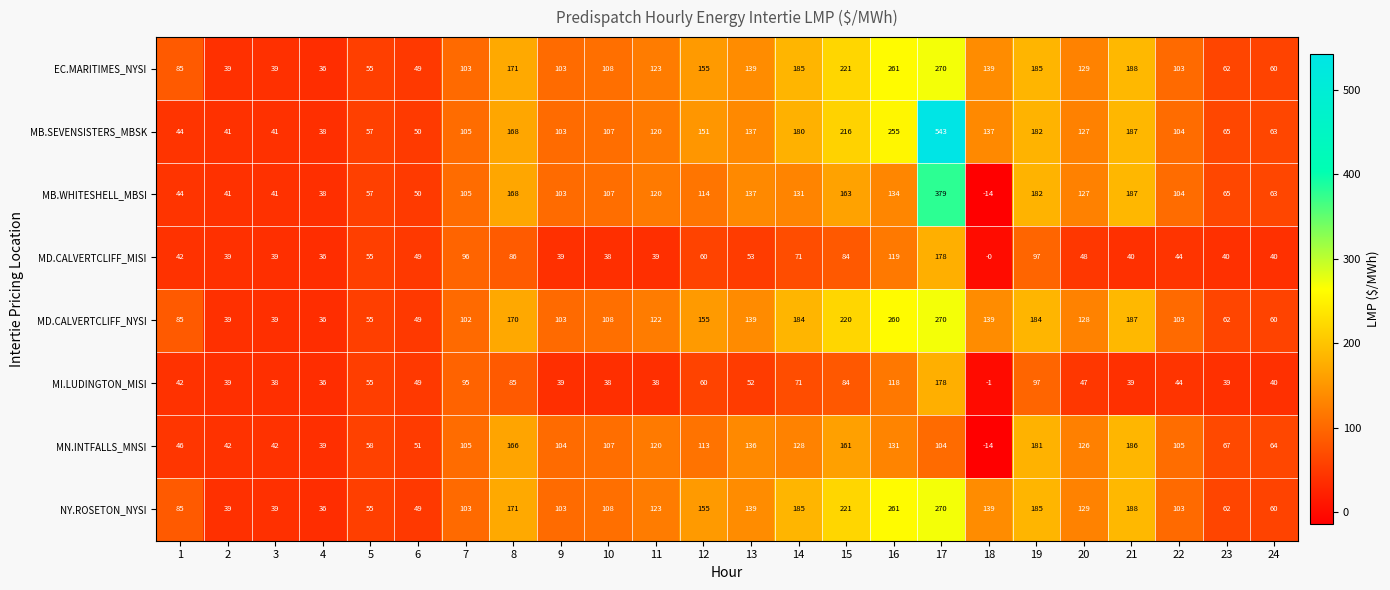

What is the difference between the highest and lowest values at 24?

24